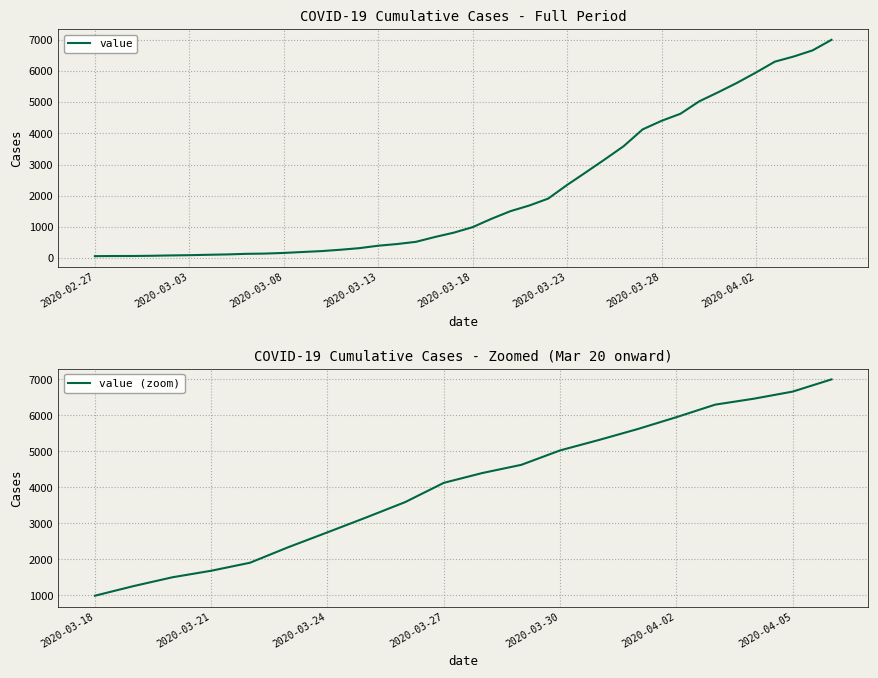

What position from the right is 2020-03-12?

26